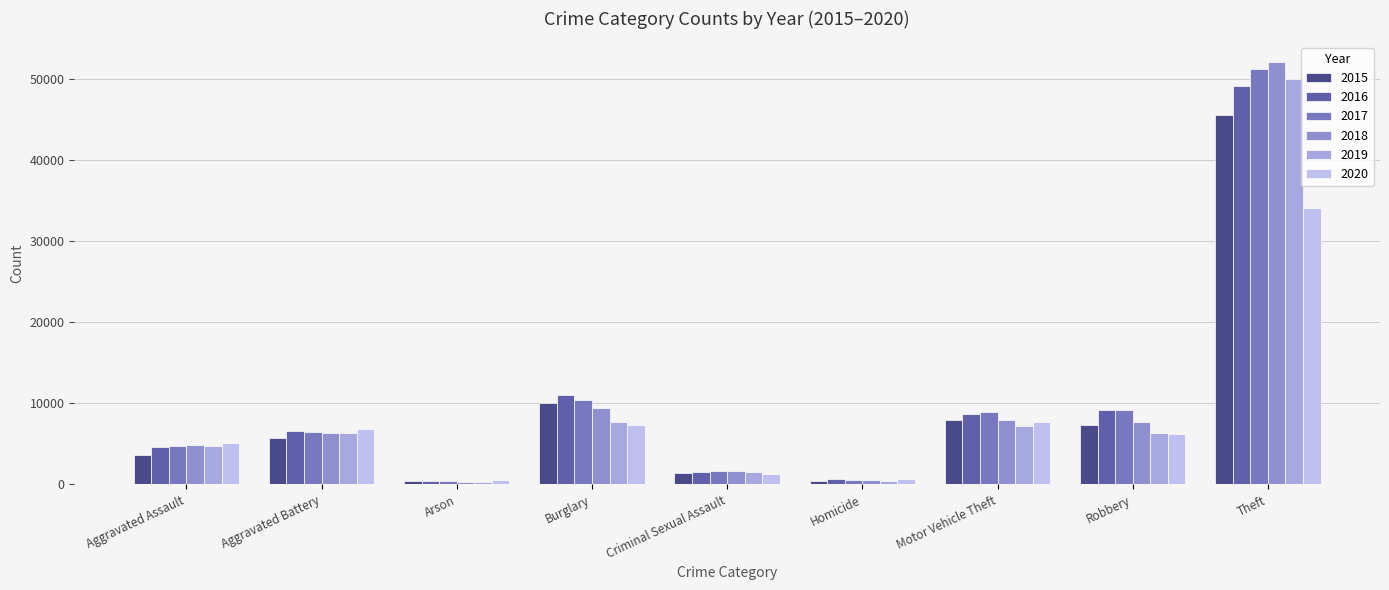

How many data points in 2015 are less than 5702?

4